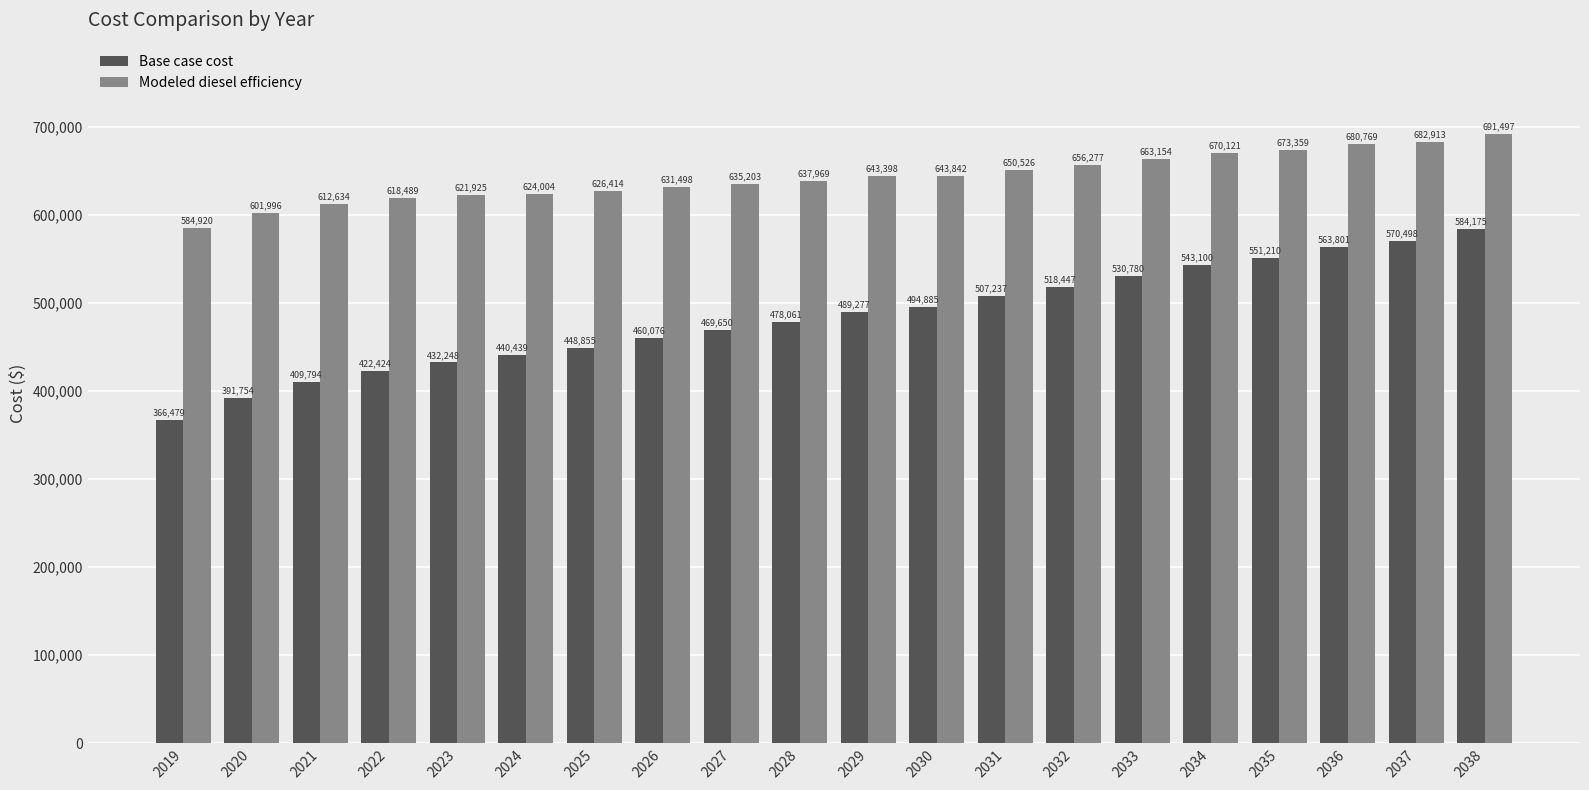

Rank the series by their average value, from highest to lowest.

Modeled diesel efficiency, Base case cost